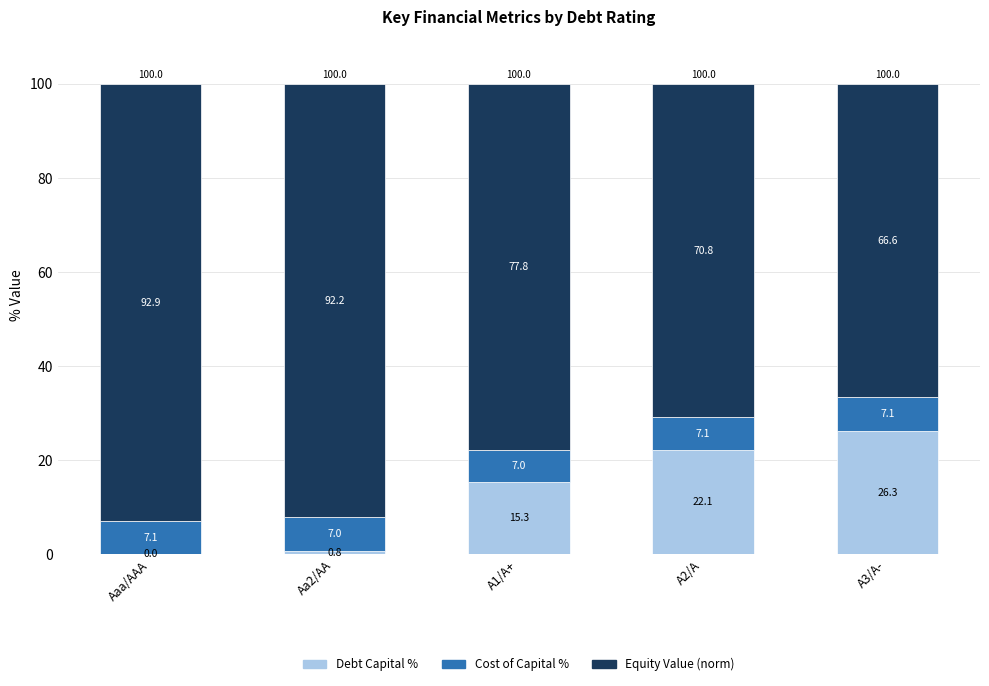

Where does the Debt Capital % series first go above 15?

A1/A+